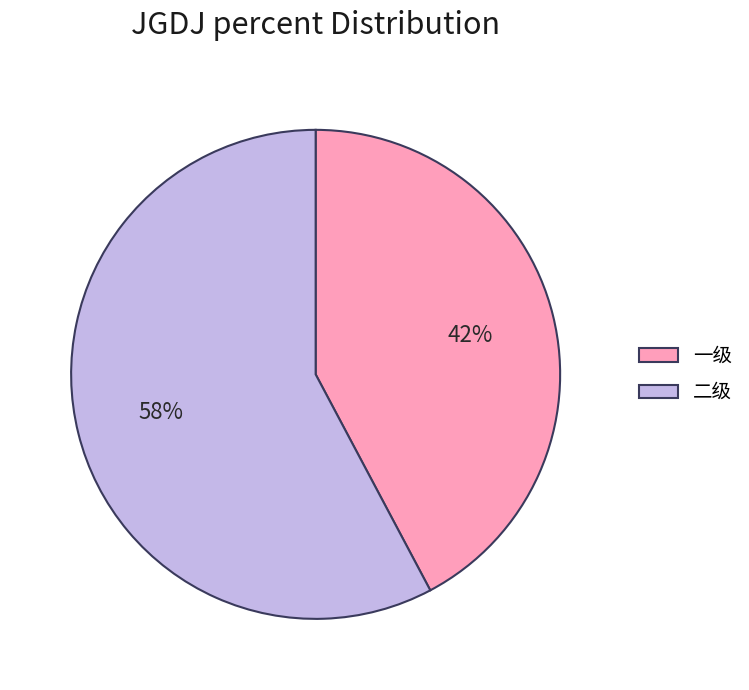

To the nearest percent, what percentage of the pie is 二级?

58%